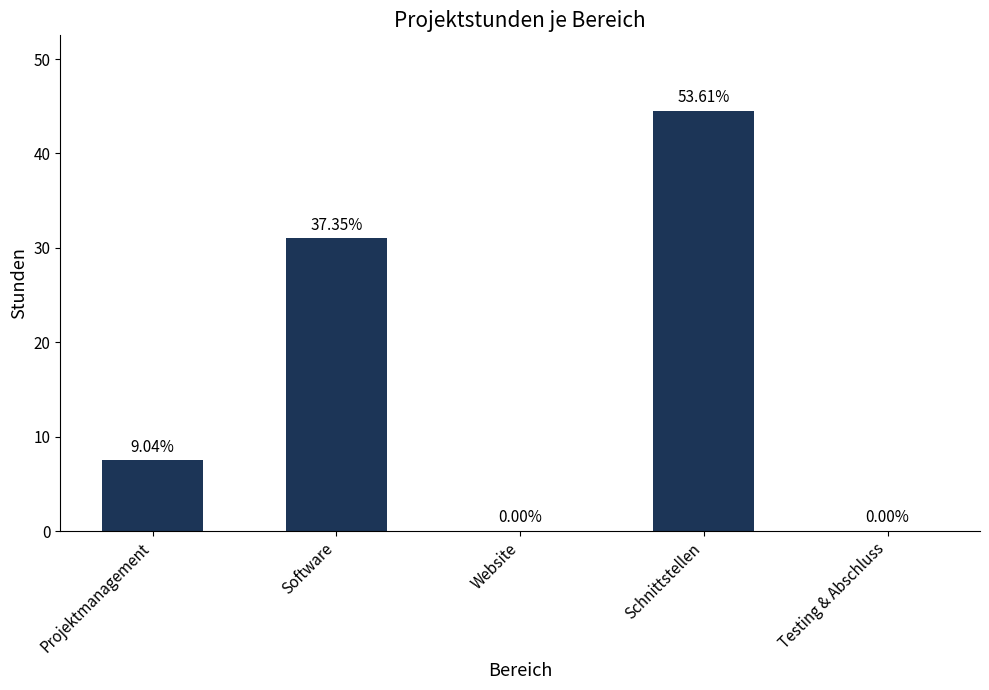

Rank the categories by value from highest to lowest.

Schnittstellen, Software, Projektmanagement, Website, Testing & Abschluss